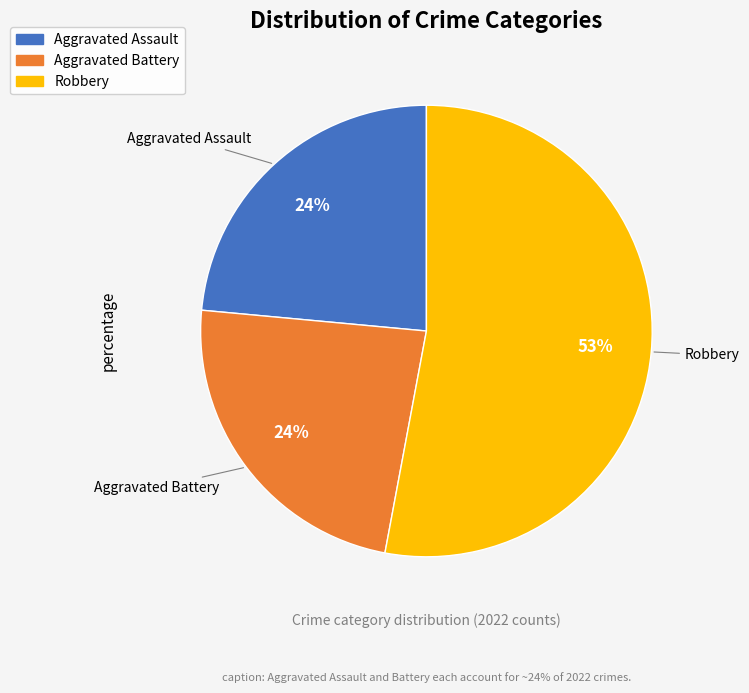

How many slices are in this pie chart?

3